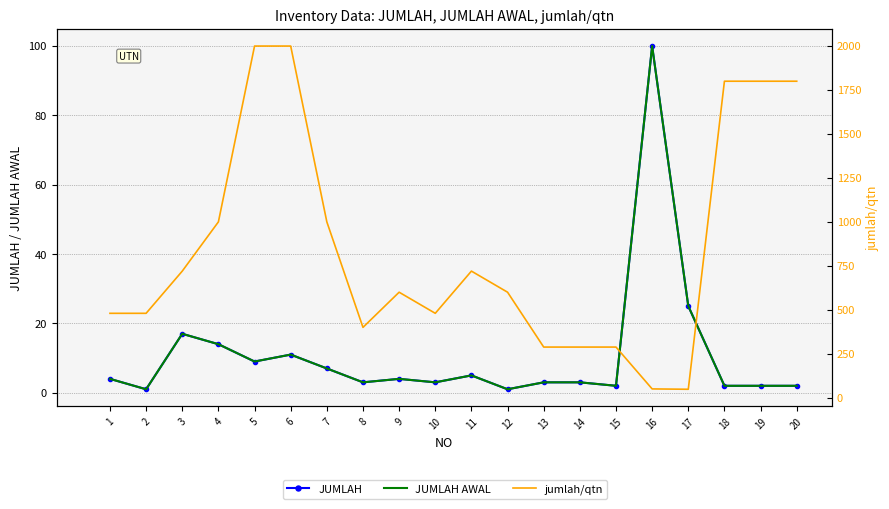

In JUMLAH, how many points are higher than both neighbors (excluding endpoints)?

5